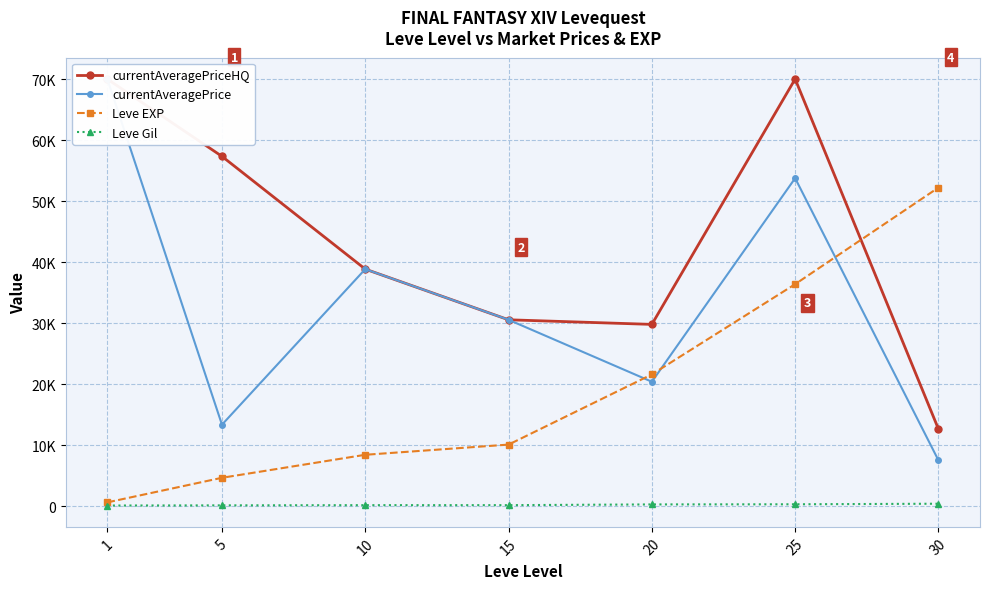

True or false: currentAveragePrice has more than 1 points higher than both neighbors.

True